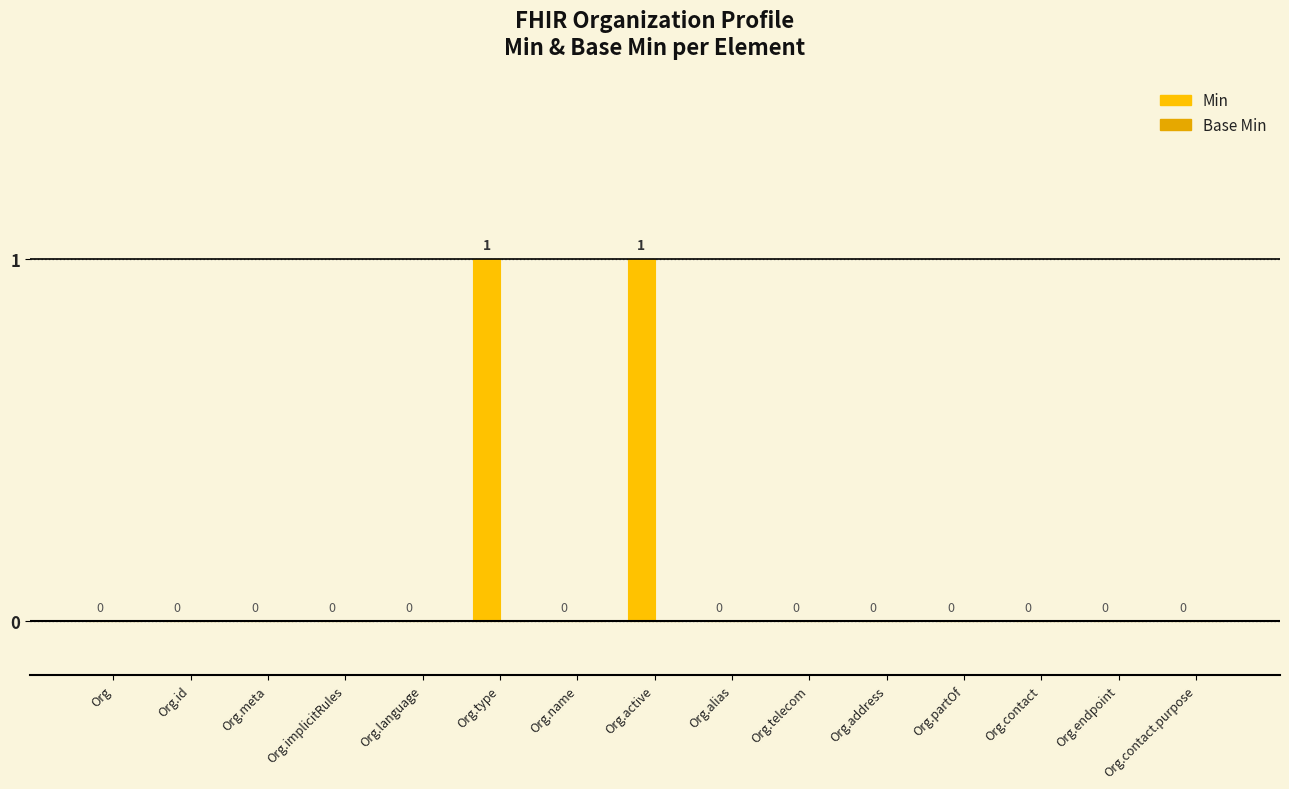

Reading right to left, extract all data points from this chart.

Min: Org.contact.purpose=0	Org.endpoint=0	Org.contact=0	Org.partOf=0	Org.address=0	Org.telecom=0	Org.alias=0	Org.active=1	Org.name=0	Org.type=1	Org.language=0	Org.implicitRules=0	Org.meta=0	Org.id=0	Org=0
Base Min: Org.contact.purpose=0	Org.endpoint=0	Org.contact=0	Org.partOf=0	Org.address=0	Org.telecom=0	Org.alias=0	Org.active=0	Org.name=0	Org.type=0	Org.language=0	Org.implicitRules=0	Org.meta=0	Org.id=0	Org=0